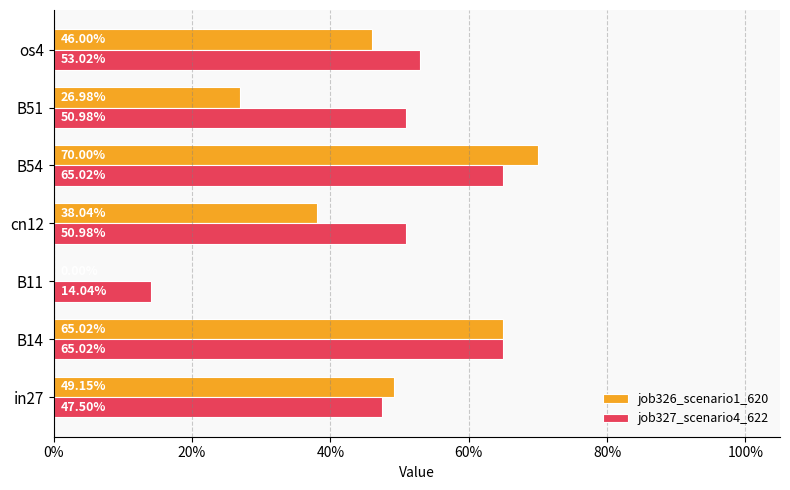

What are all the series names shown in the legend?

job326_scenario1_620, job327_scenario4_622